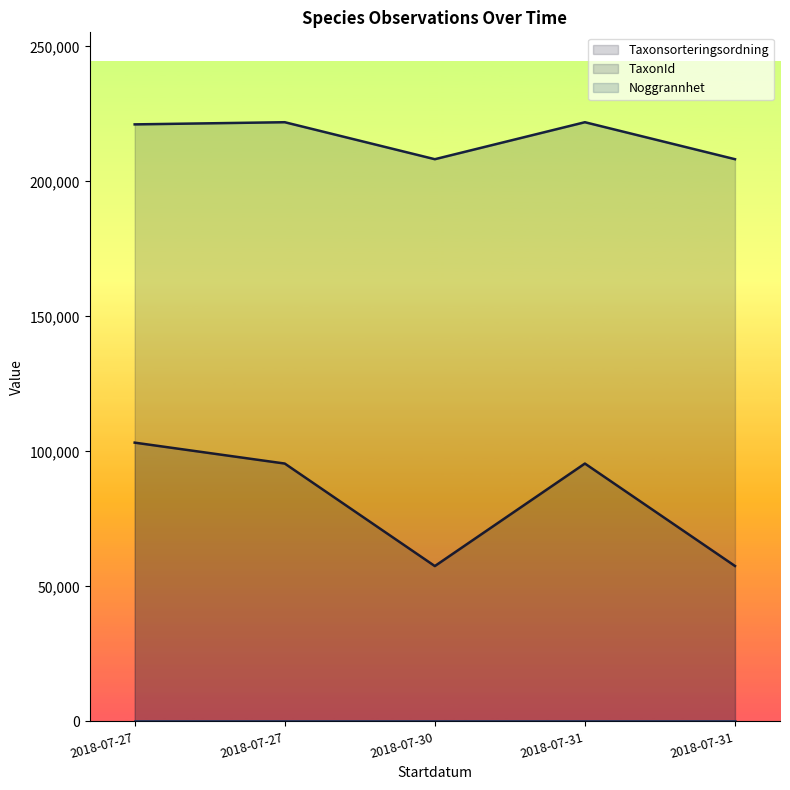

True or false: TaxonId and Taxonsorteringsordning intersect in this chart.

False